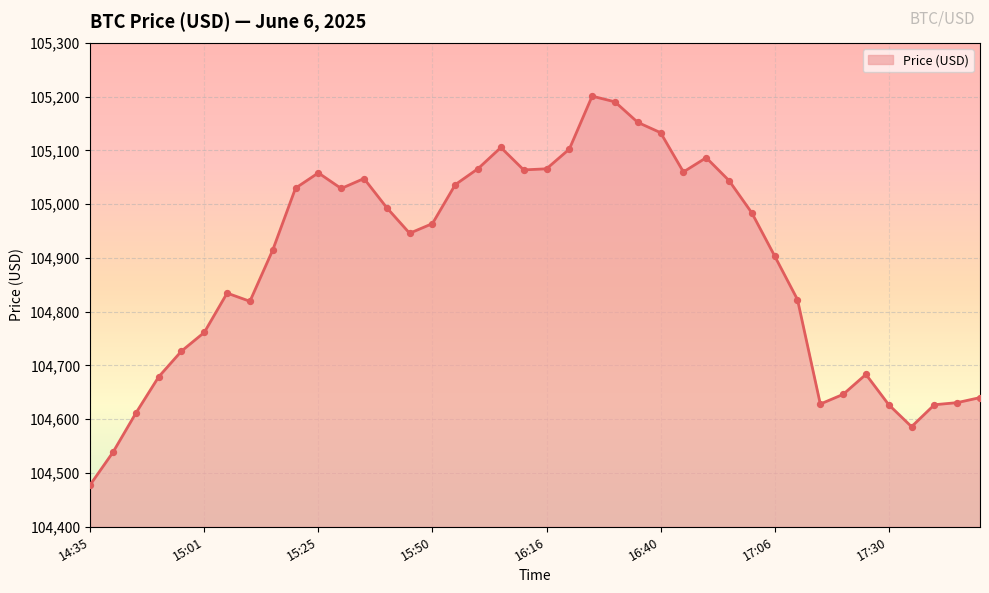

What is the maximum value shown in the chart?

105200.9